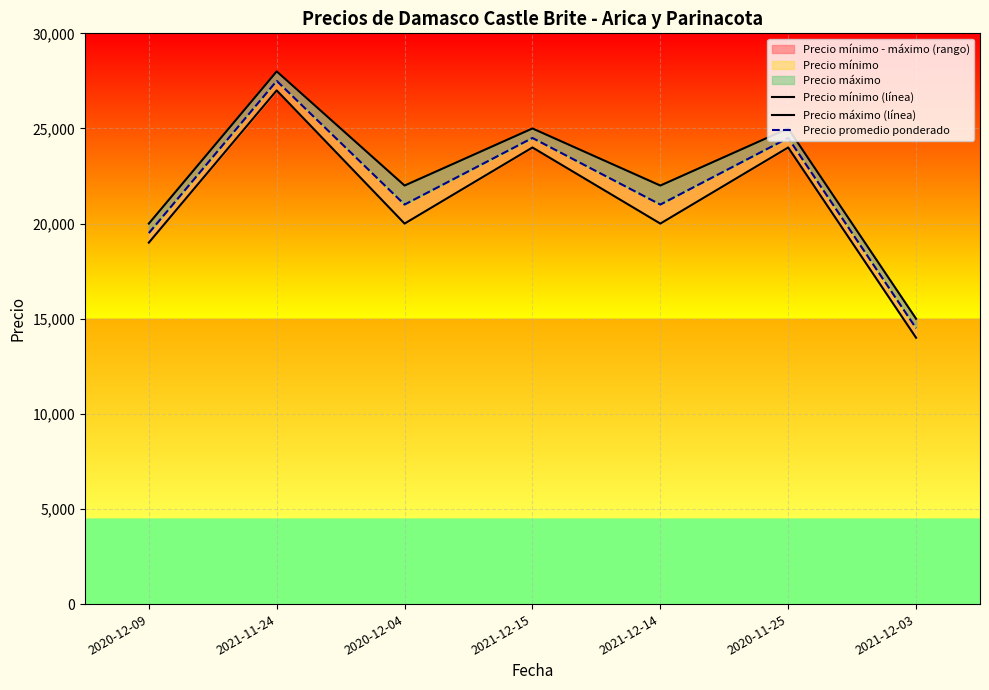

At how many categories does at least one series exceed 14142?

7